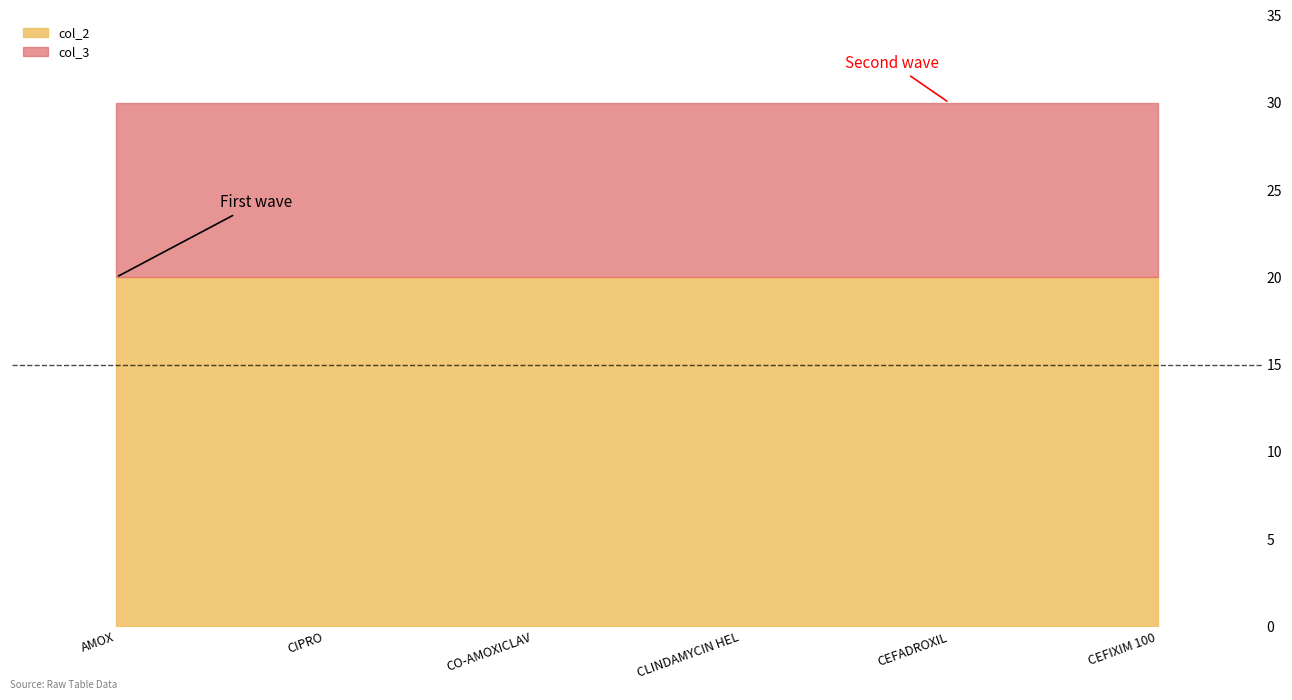

What are all the series names shown in the legend?

col_2, col_3